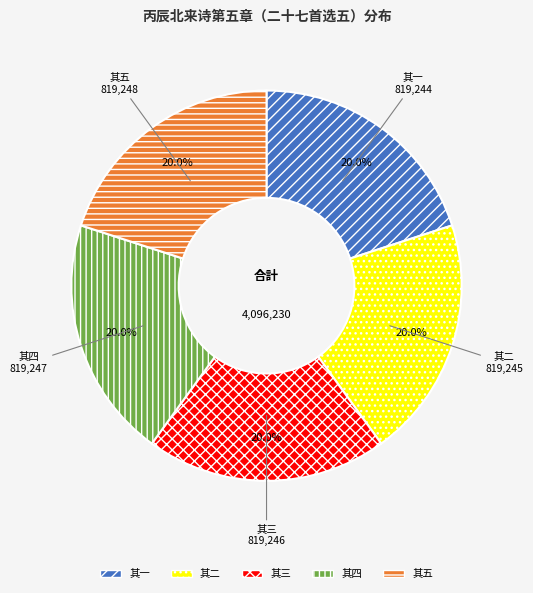

What percentage is NOT represented by 其三?

80.0%